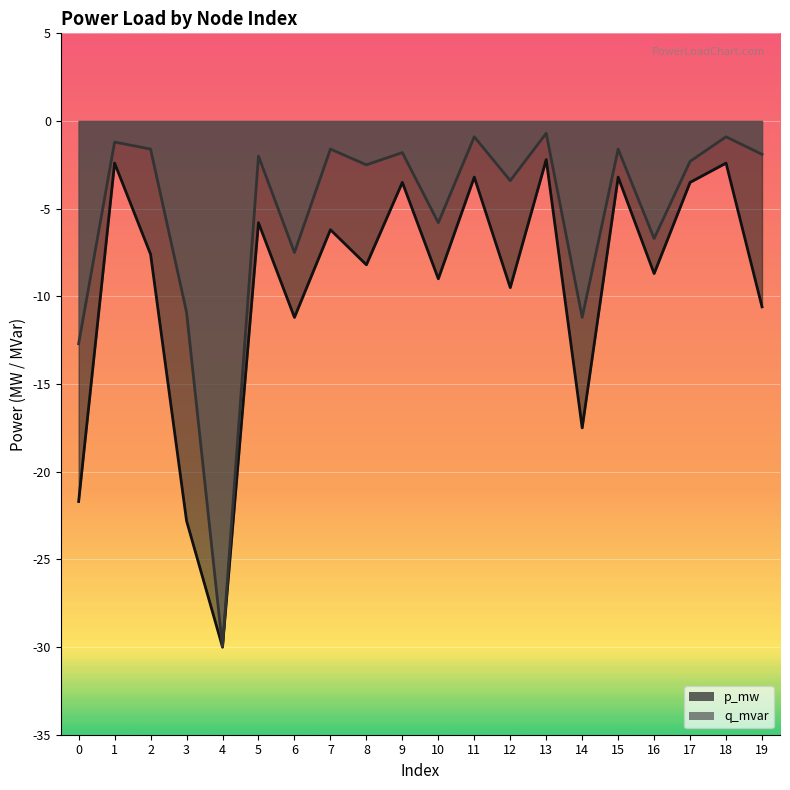

What is the value of the p_mw point at the 11th from the left?

-9.0